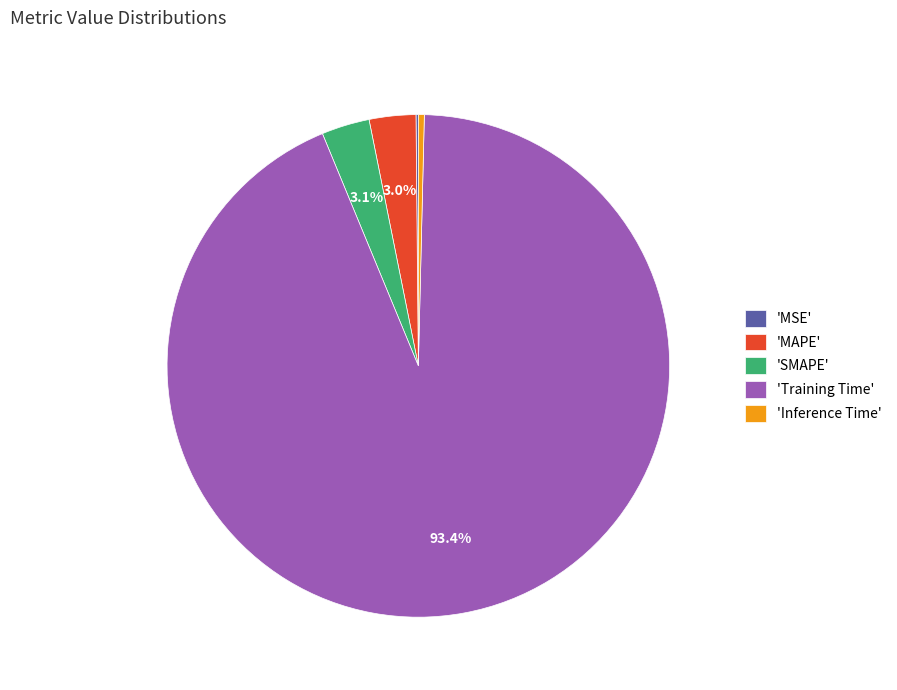

Is there any slice that represents more than half of the pie?

Yes